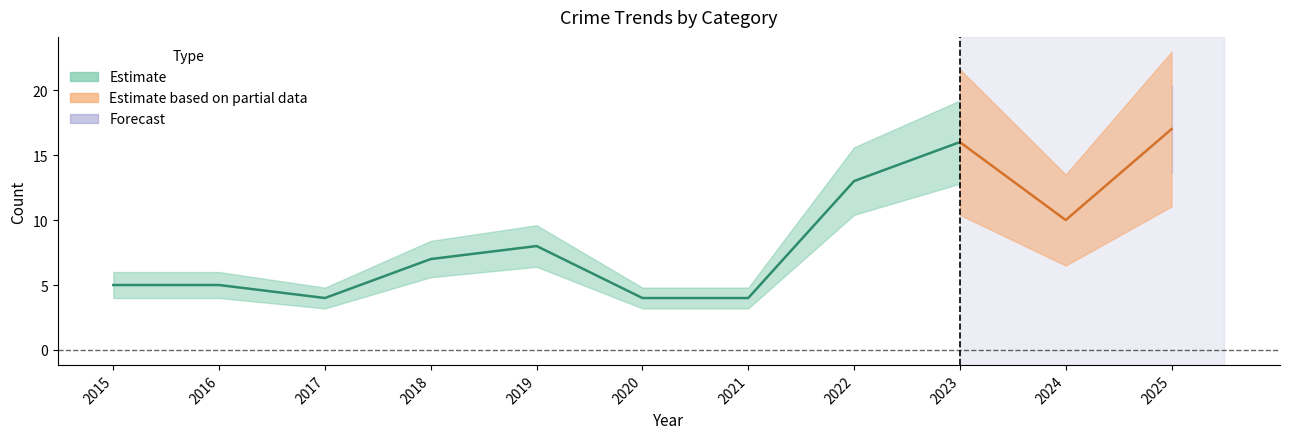

The Aggravated Battery series shows -2 at 2022. True or false?

False